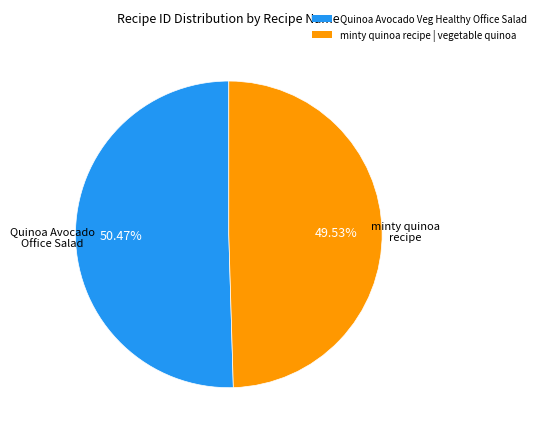

To the nearest percent, what percentage of the pie is Quinoa Avocado Veg Healthy Office Salad?

50%